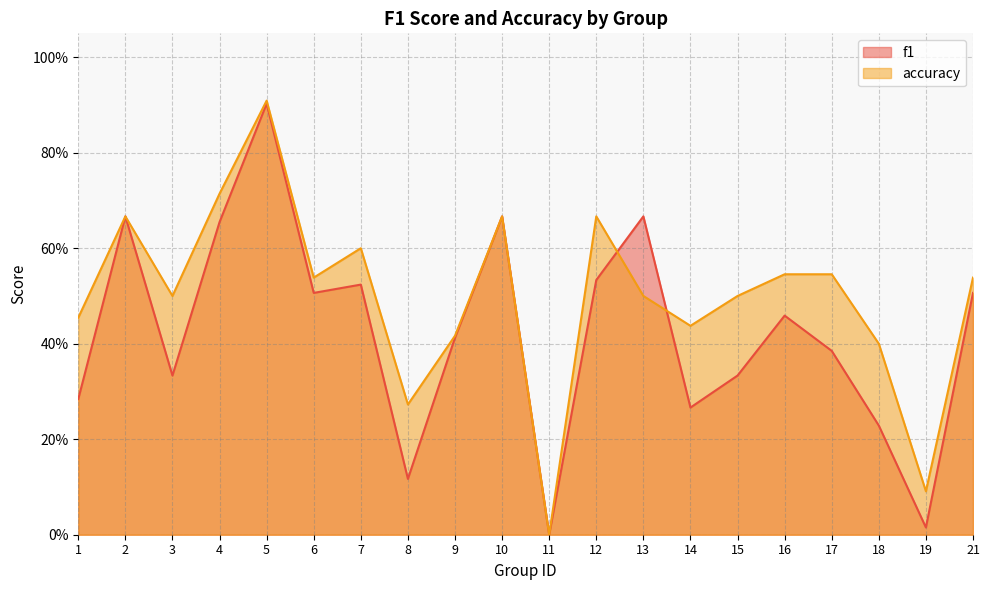

What is the total value across all series at 16?

1.0